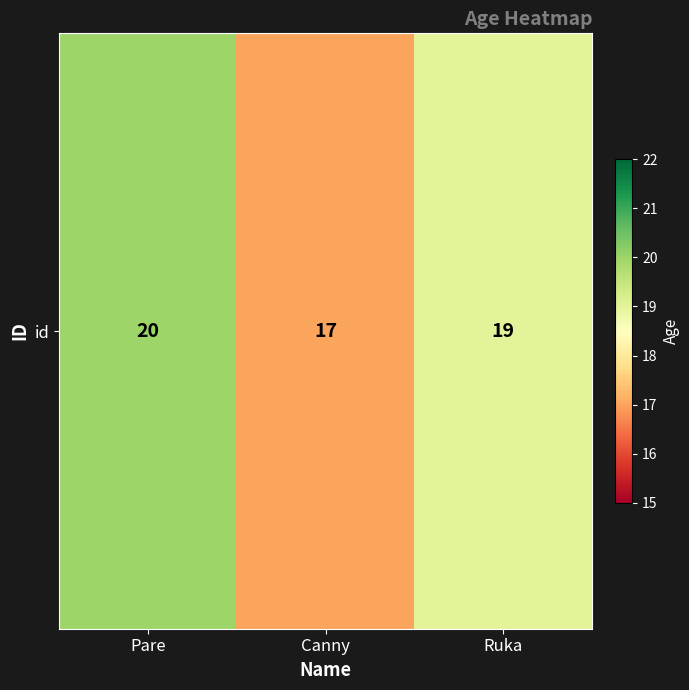

What is the difference between the second highest and minimum values?

2